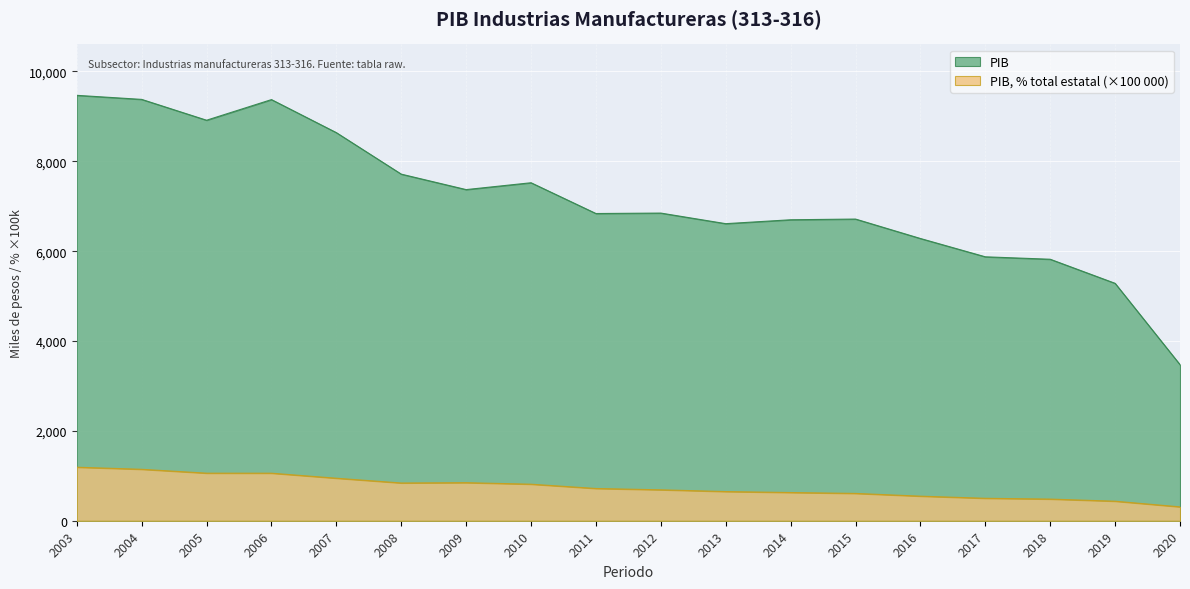

The chart shows a value of 7522.9 at 2010. True or false?

True